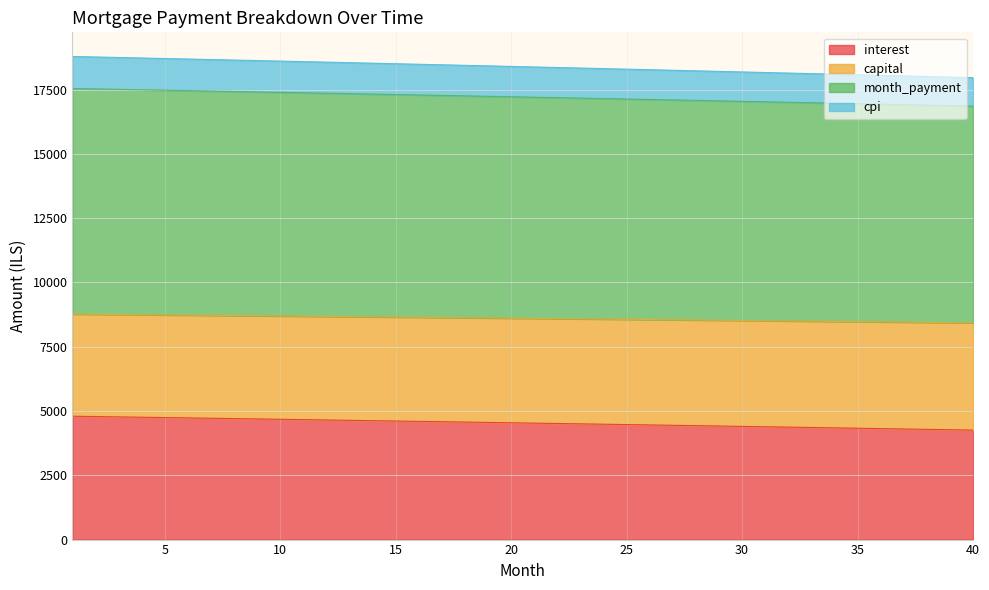

Between 35 and 31, which is larger?

31